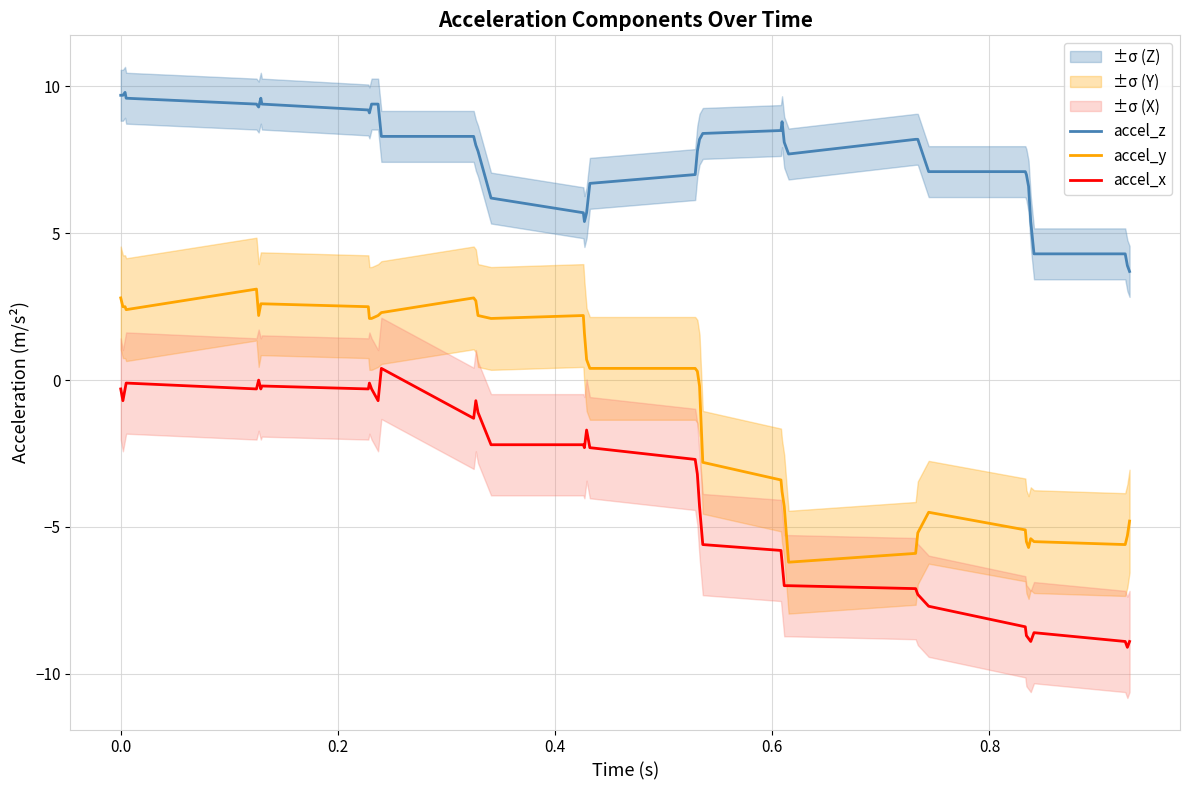

True or false: accel_y and accel_x cross at least once.

False